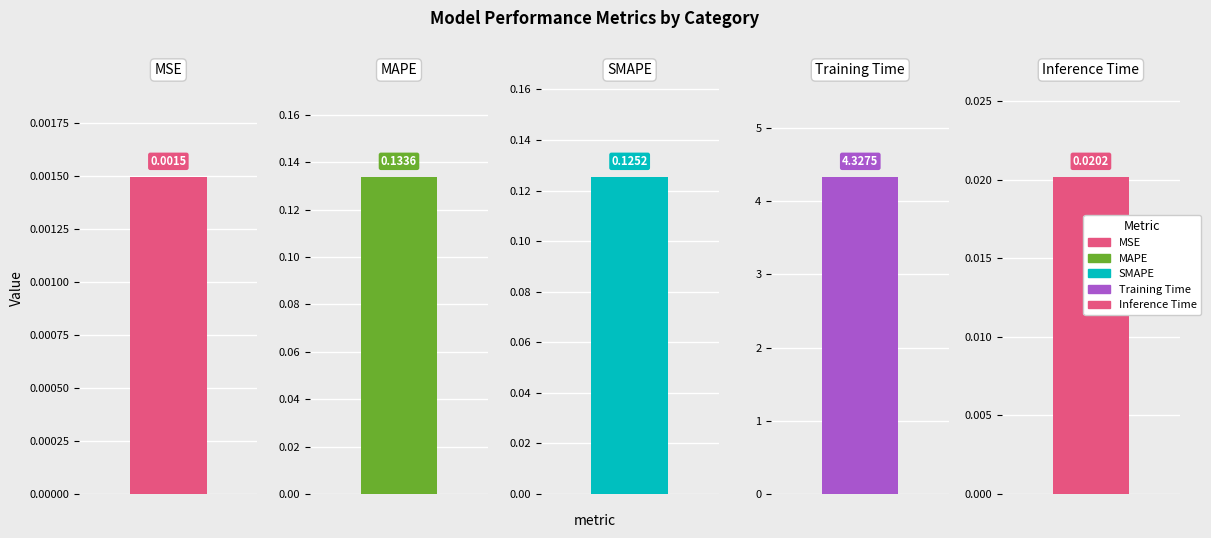

What is the label of the 3rd bar from the left?

SMAPE